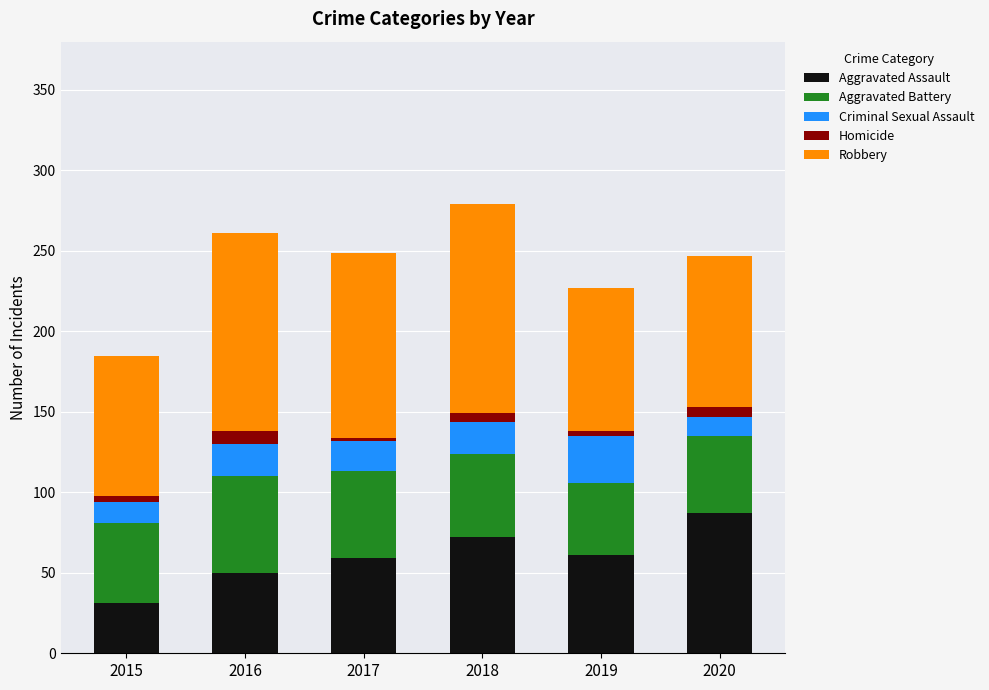

What is the value of the Aggravated Assault bar at the 6th from the left?

87